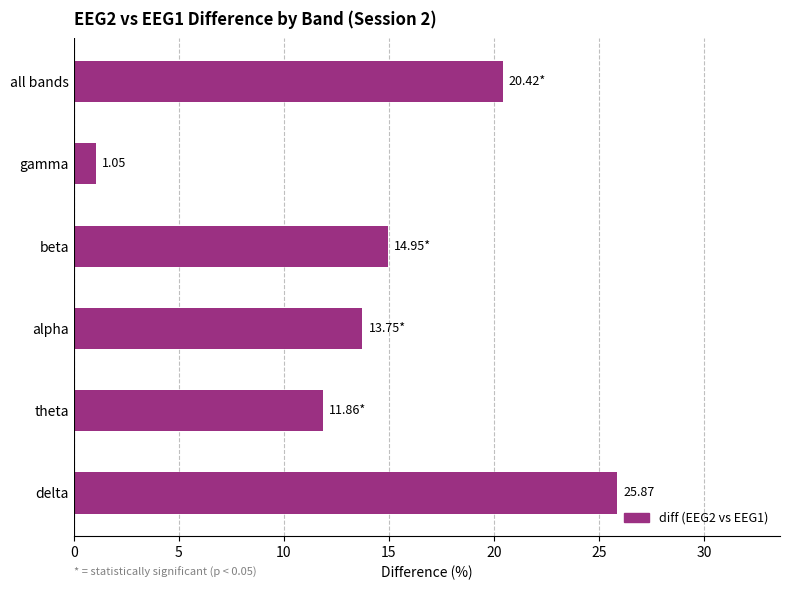

What is the difference between the maximum and second lowest values?

14.0